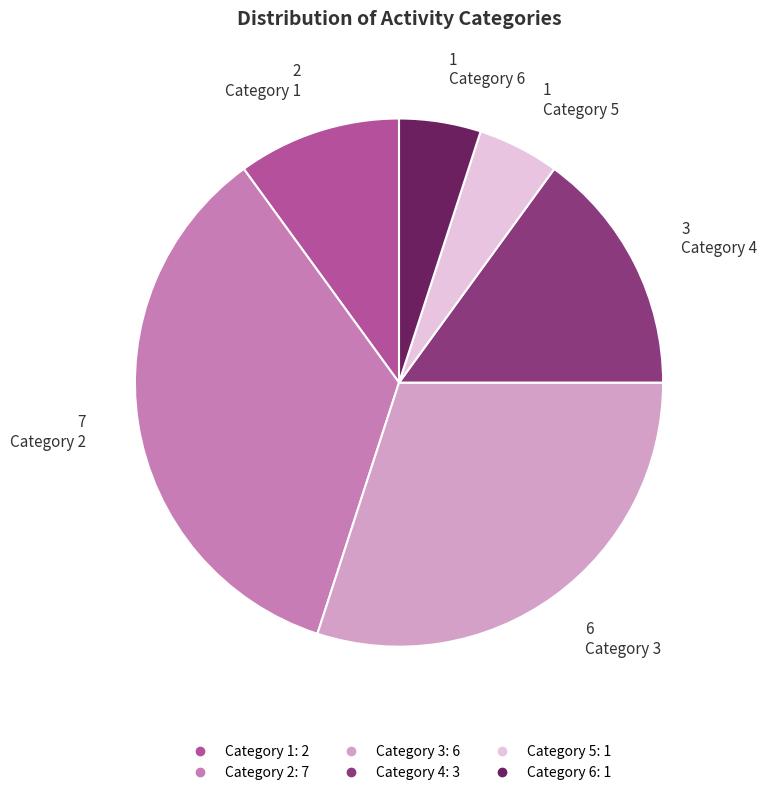

Does any single category account for the majority?

No